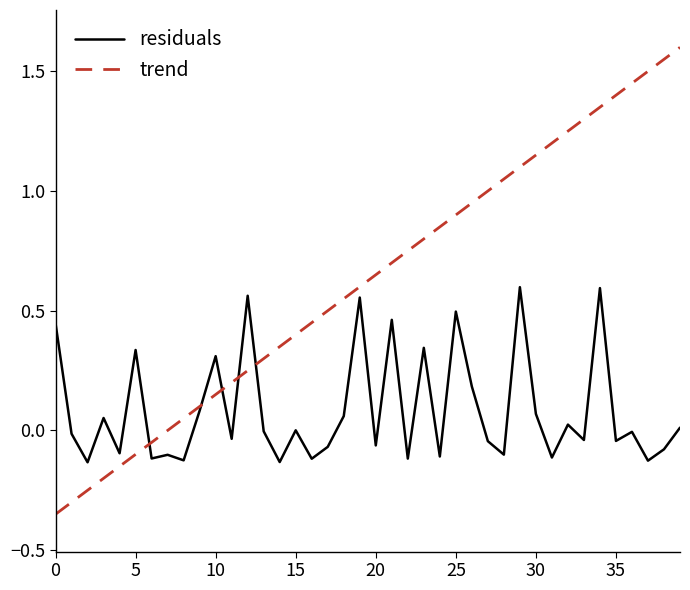

Which series has the widest spread of values?

trend